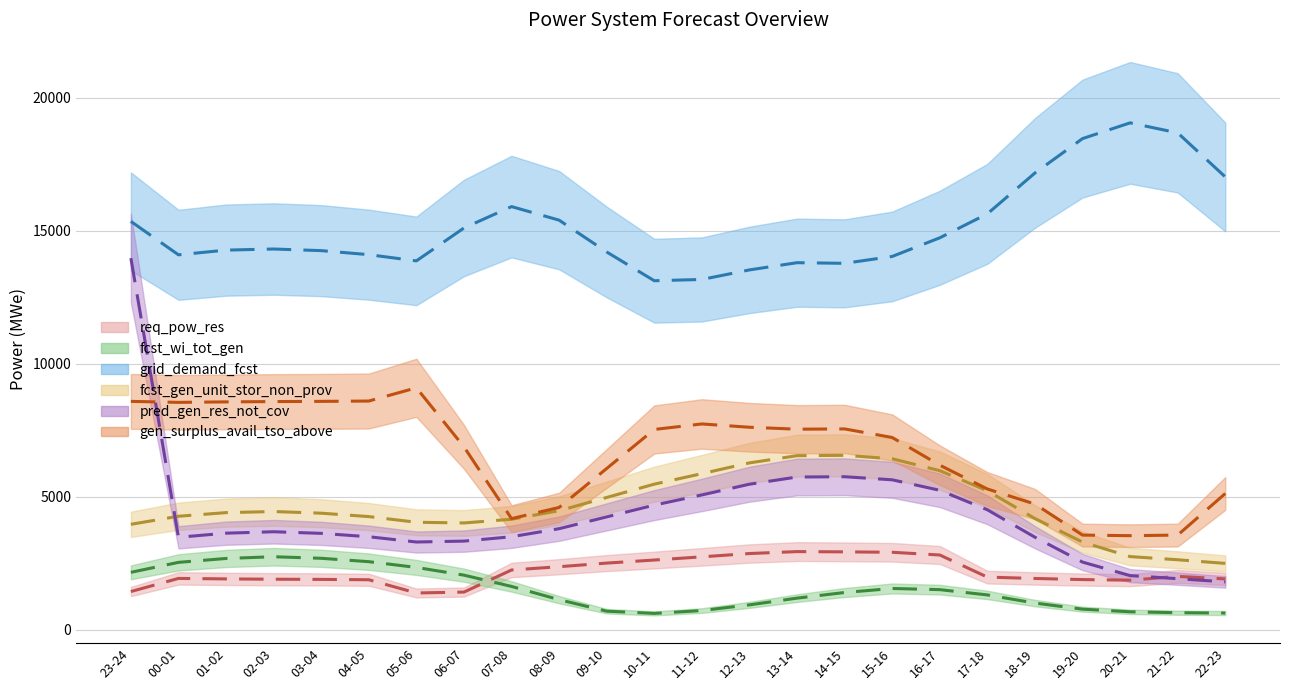

At which category is the sum across all series the highest?

23-24